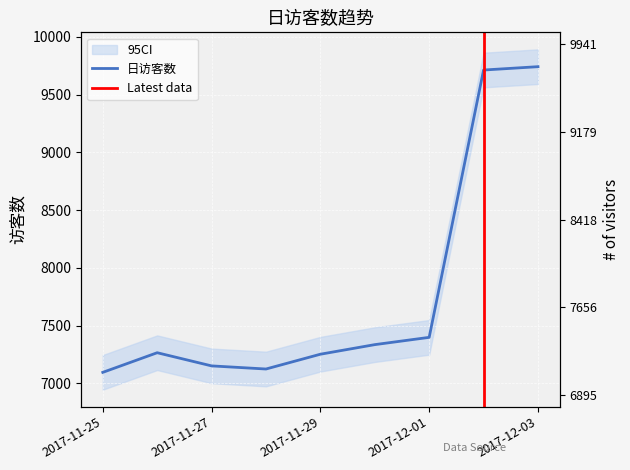

What value does the data have at 2017-12-01, to the nearest 100?

7400